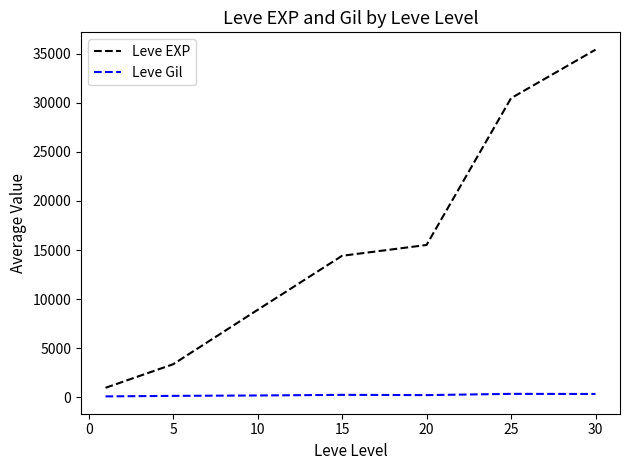

List the series in order of their overall mean, highest first.

Leve EXP, Leve Gil